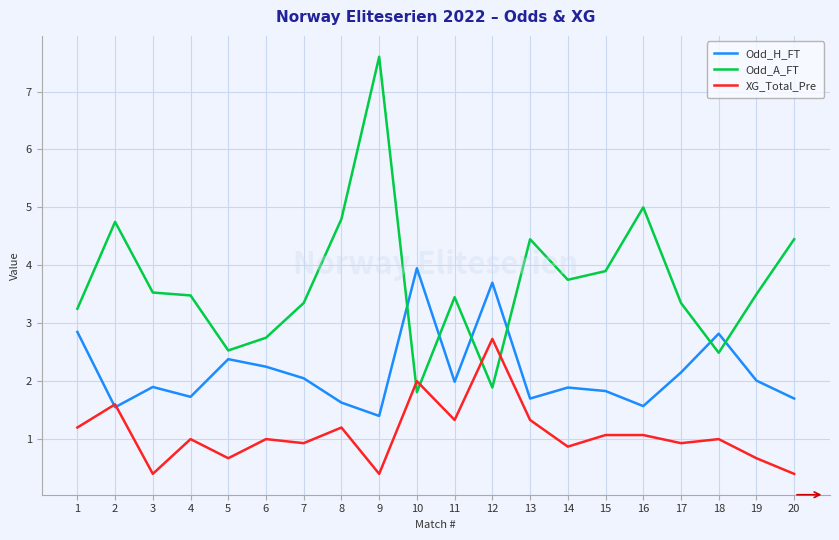

Between which two adjacent categories do Odd_A_FT and XG_Total_Pre first intersect?

9 and 10